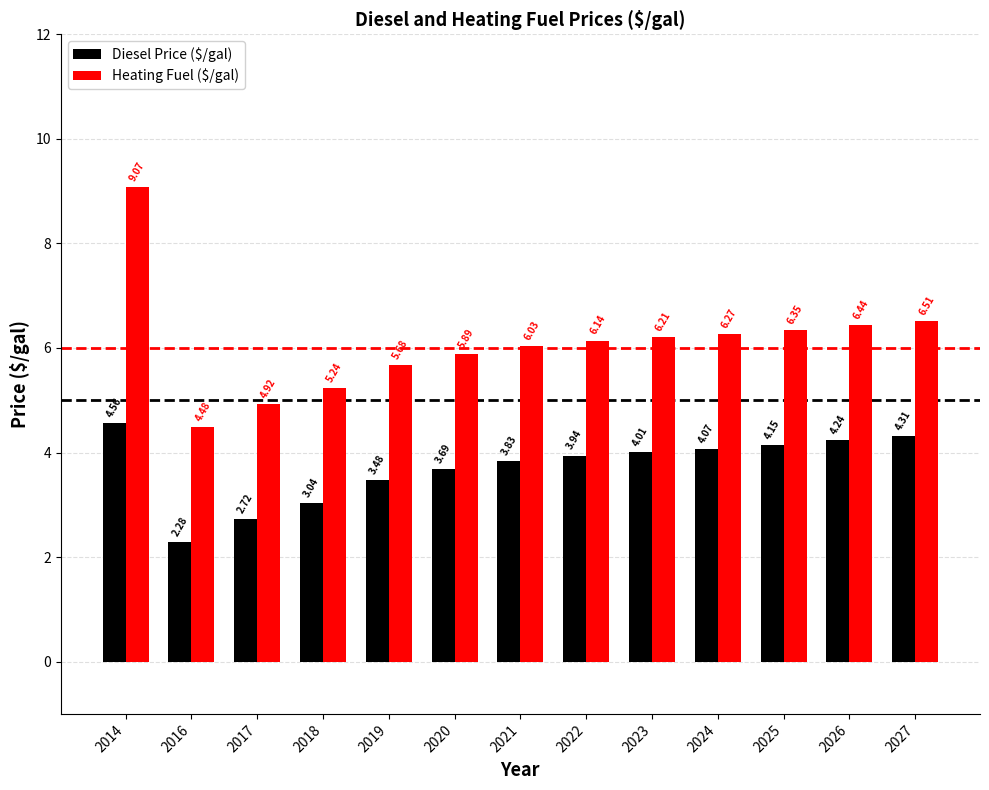

What are all the series names shown in the legend?

Diesel Price ($/gal), Heating Fuel ($/gal)